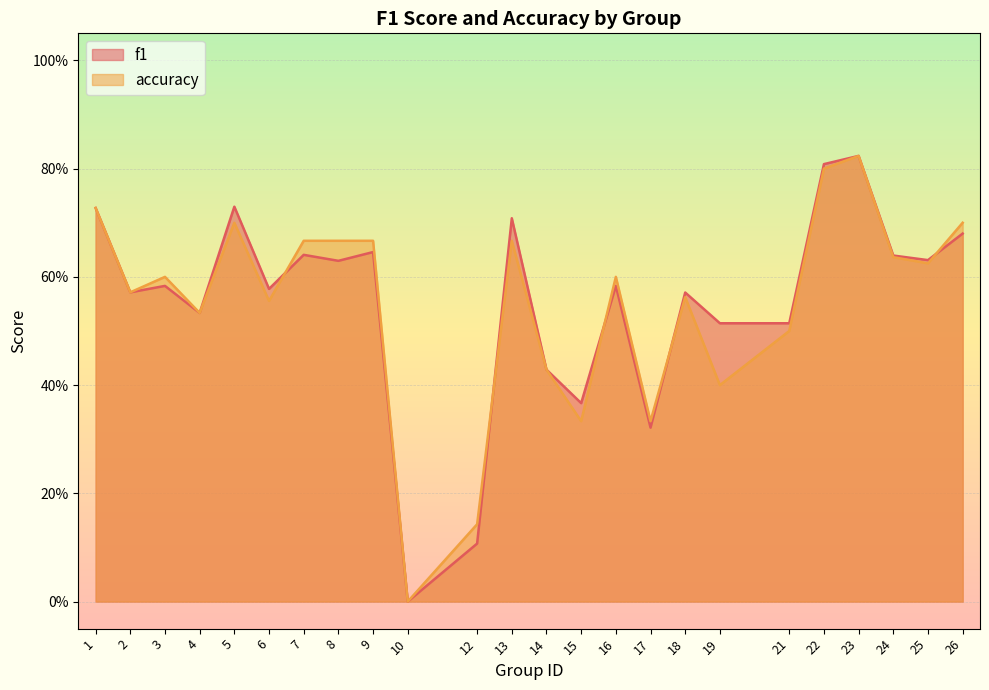

How many lines are shown in the chart?

2